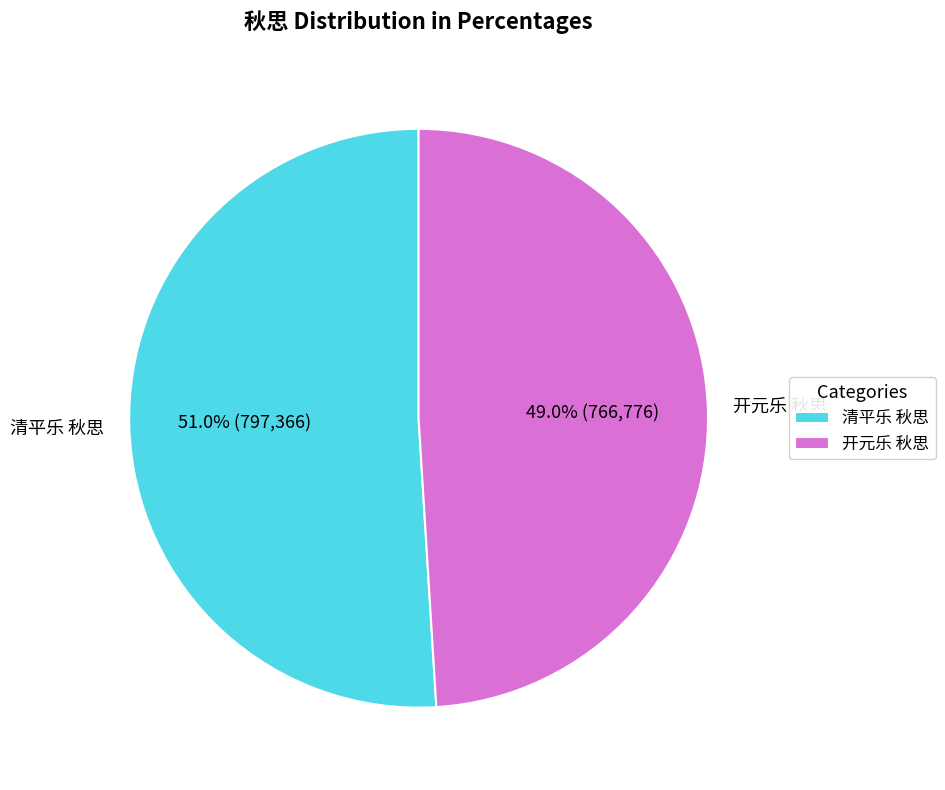

What is the majority slice?

清平乐 秋思